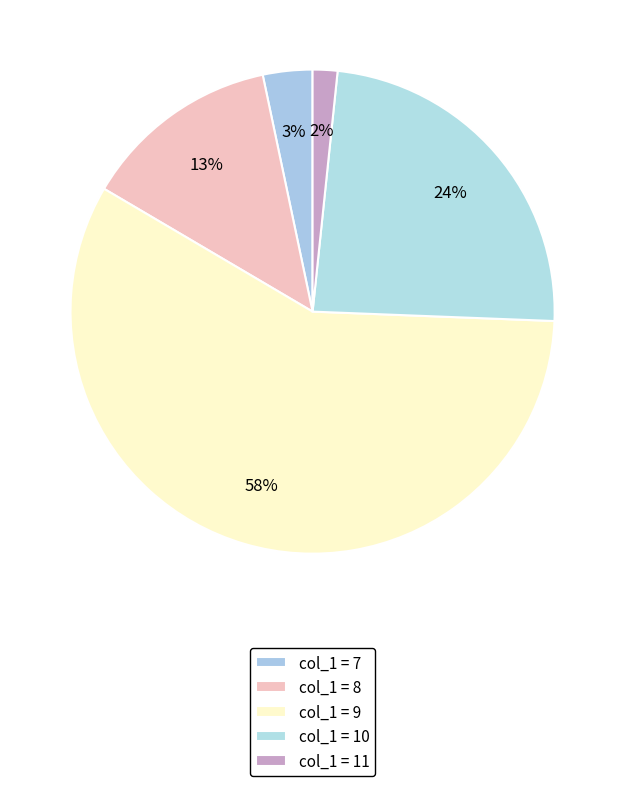

How many segments does this pie chart have?

5